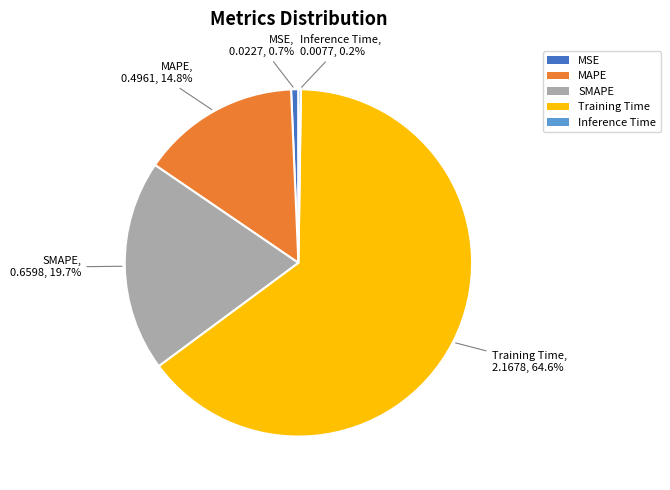

To the nearest percent, what percentage of the pie is Training Time?

65%